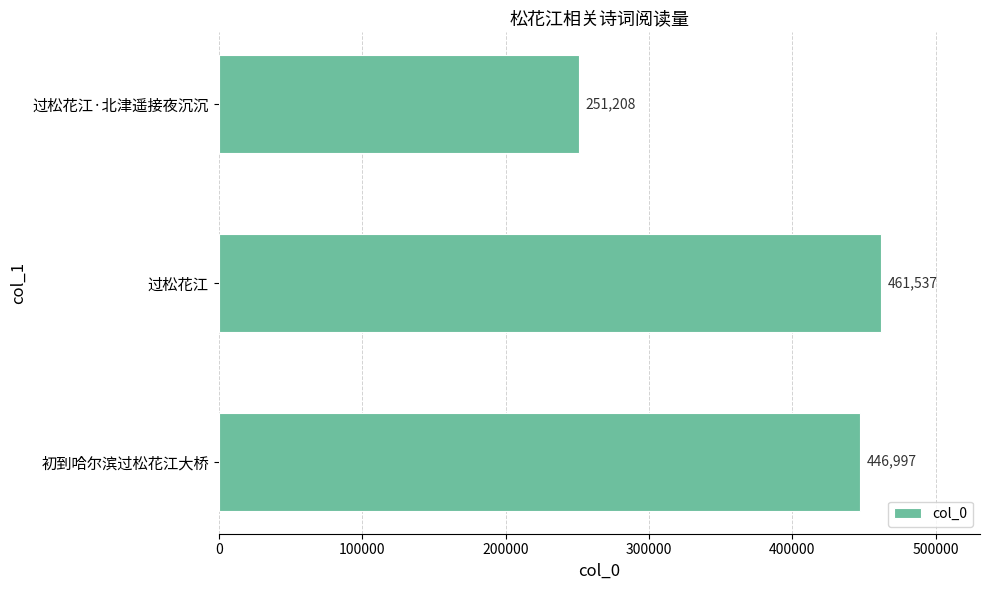

Rank the categories by value from lowest to highest.

过松花江·北津遥接夜沉沉, 初到哈尔滨过松花江大桥, 过松花江